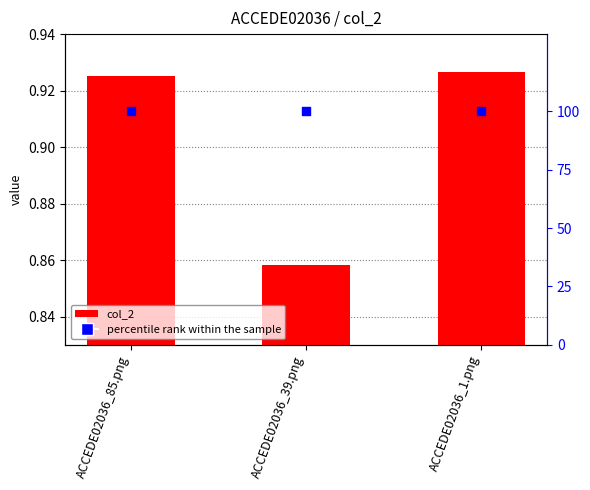

Is the value of col_2 at ACCEDE02036_1.png greater than the value of percentile rank within the sample at ACCEDE02036_39.png?

No